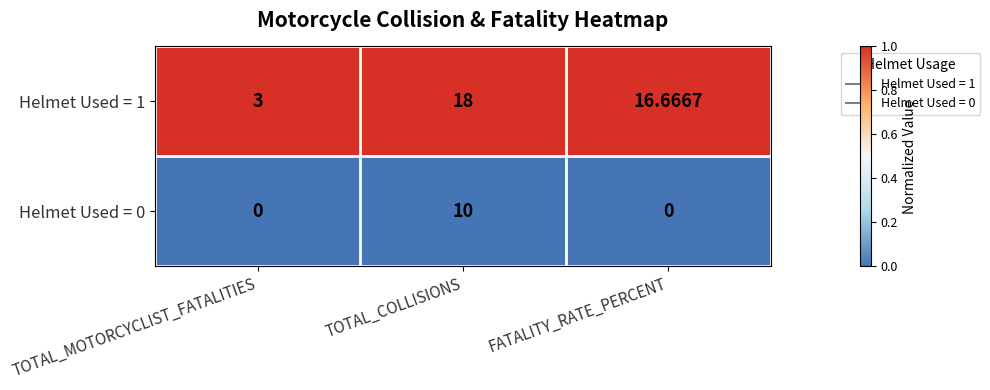

At which category is the sum across all series the highest?

TOTAL_COLLISIONS